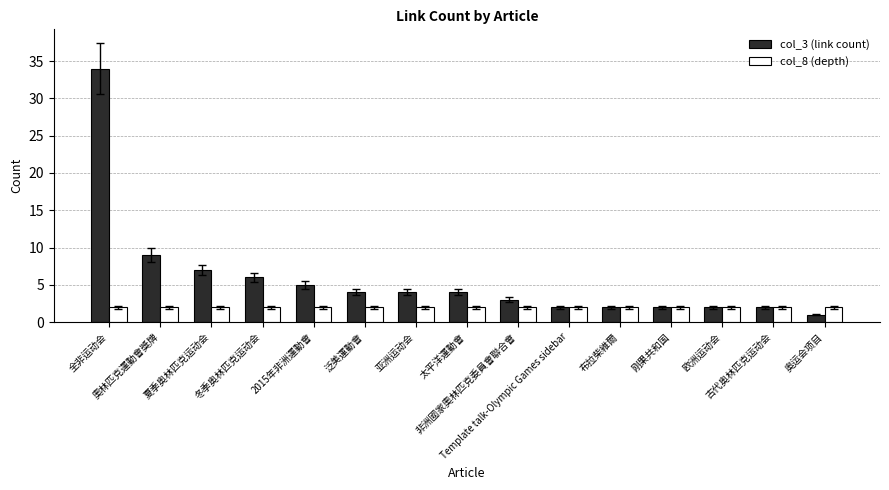

What is the value of the col_8 (depth) bar at the 9th from the left?

2